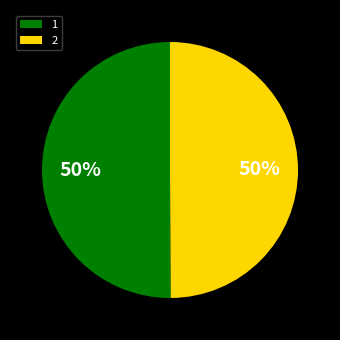

To the nearest percent, what is the combined percentage of 2 and 1?

100%